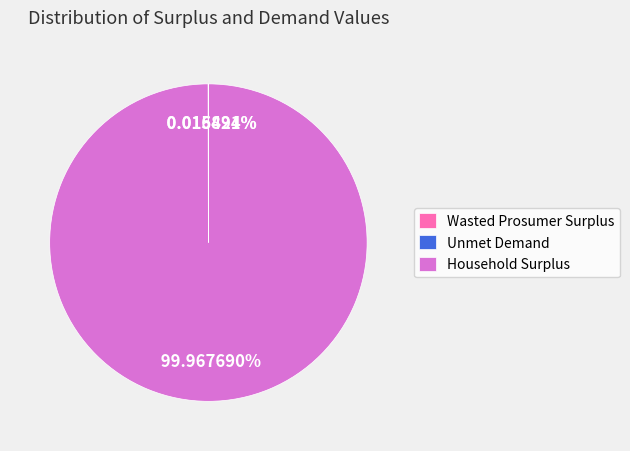

What percentage is the Household Surplus slice, to the nearest percent?

100%